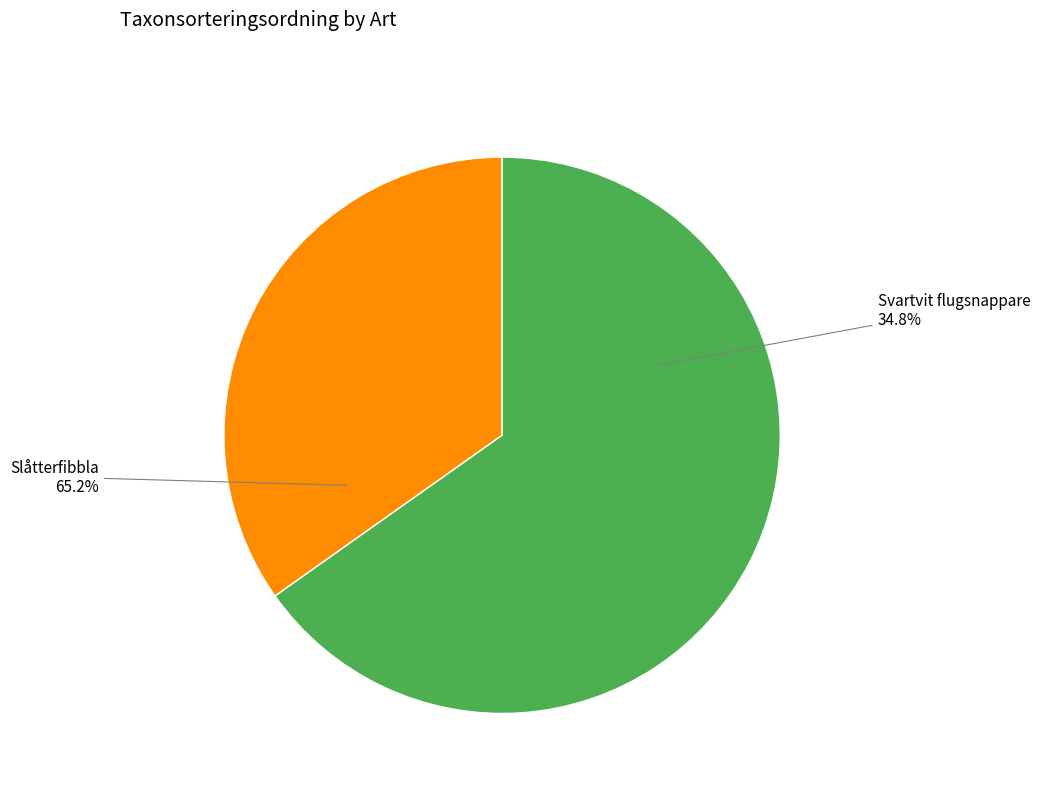

What percentage is the Slåtterfibbla slice, to the nearest percent?

65%